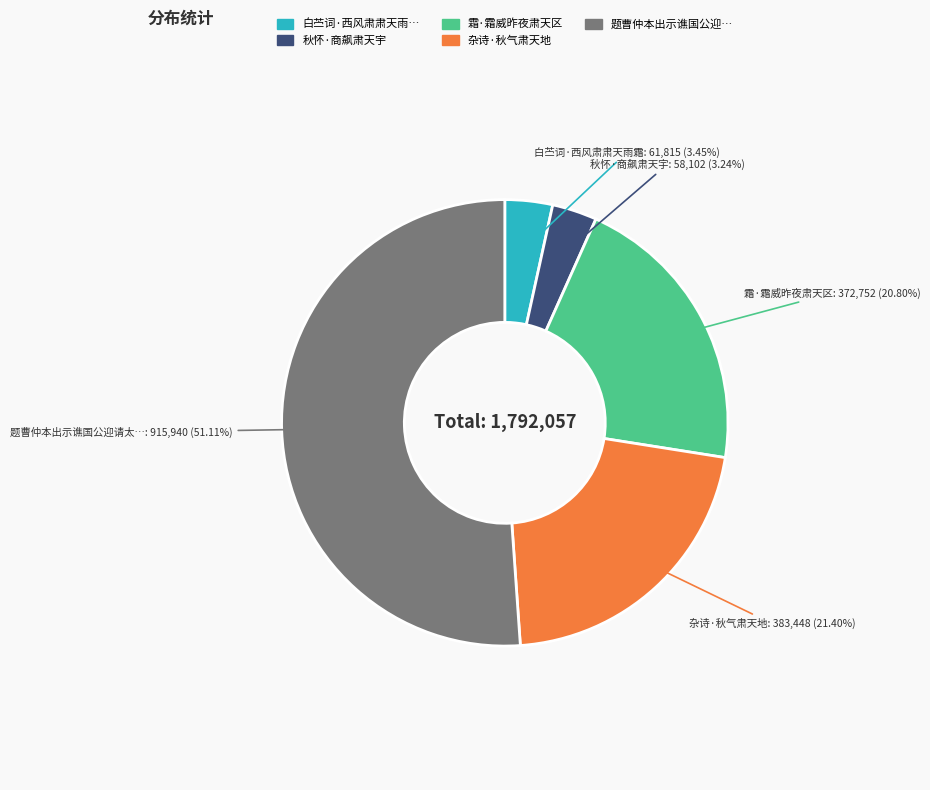

Is there a majority slice in this chart?

Yes